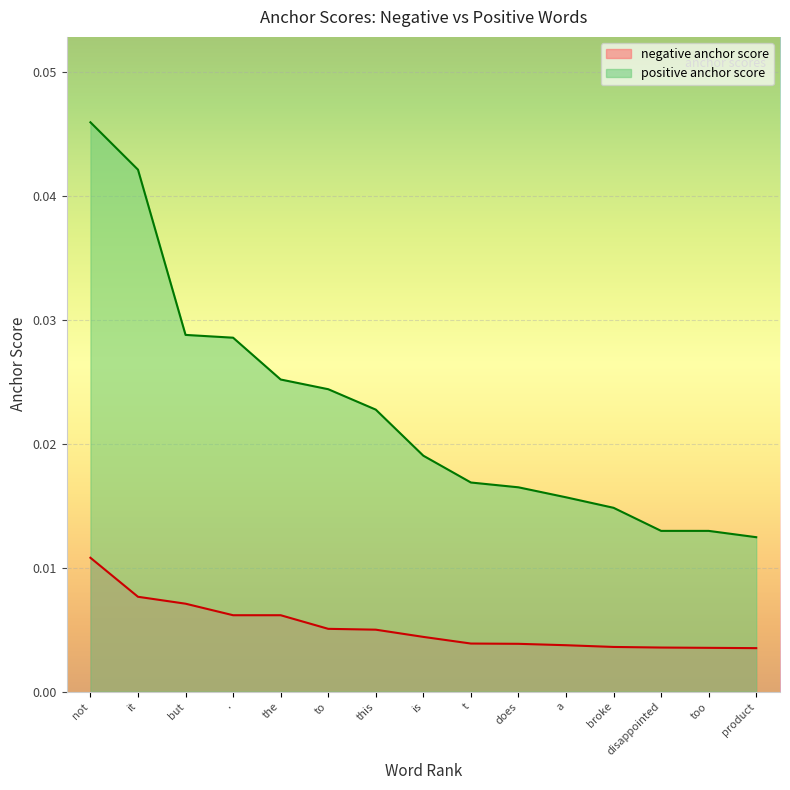

True or false: positive anchor score and negative anchor score intersect in this chart.

False